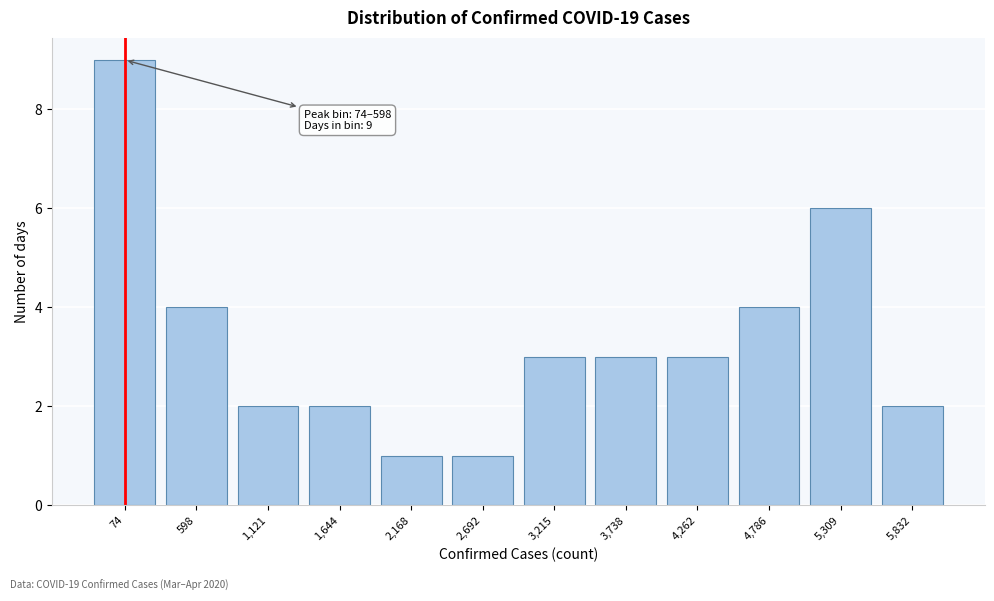

Reading left to right, list all the values displayed in this chart.

9	4	2	2	1	1	3	3	3	4	6	2